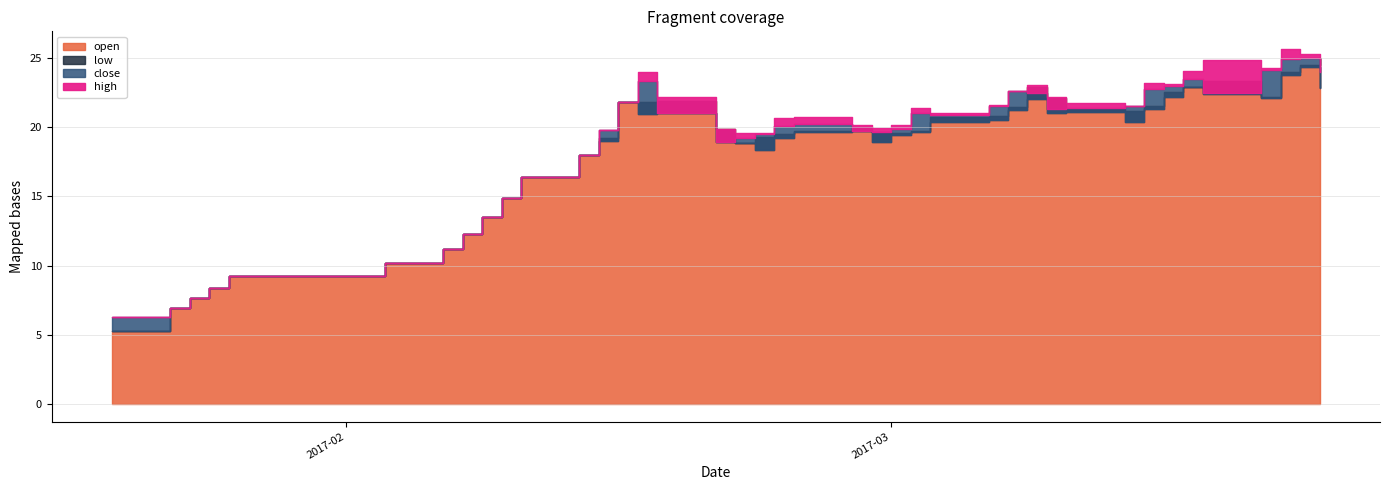

Reading right to left, list all the values displayed in this chart.

close: 24.0	25.0	24.9	24.2	22.5	23.5	23.0	22.7	21.5	21.4	21.3	22.4	22.6	21.5	20.9	21.0	19.8	19.7	19.7	20.2	20.1	19.5	19.2	19.0	21.0	23.3	21.8	19.8	18.0	16.4	14.9	13.5	12.3	11.2	10.2	9.2	8.4	7.6	6.9	6.3
high: 25.1	25.3	25.6	24.3	24.8	24.0	23.1	23.2	21.5	21.7	22.2	23.1	22.6	21.6	21.0	21.4	20.2	20.0	20.2	20.7	20.6	19.6	19.6	19.8	22.2	24.0	21.8	19.8	18.0	16.4	14.9	13.5	12.3	11.2	10.2	9.2	8.4	7.6	6.9	6.3
low: 22.8	24.3	23.8	22.1	22.4	22.9	22.2	21.3	20.4	21.1	21.0	22.1	21.2	20.5	20.4	19.7	19.4	18.9	19.7	19.7	19.2	18.3	18.8	18.9	21.0	20.9	21.8	19.0	18.0	16.4	14.9	13.5	12.3	11.2	10.2	9.2	8.4	7.6	6.9	5.3
open: 25.0	24.5	24.0	22.2	23.3	22.9	22.5	21.5	21.2	21.3	22.1	22.9	21.4	20.8	20.7	19.8	19.5	19.6	20.0	19.7	19.5	19.3	18.9	19.8	21.9	21.8	21.8	19.2	18.0	16.4	14.9	13.5	12.3	11.2	10.2	9.2	8.4	7.6	6.9	5.3